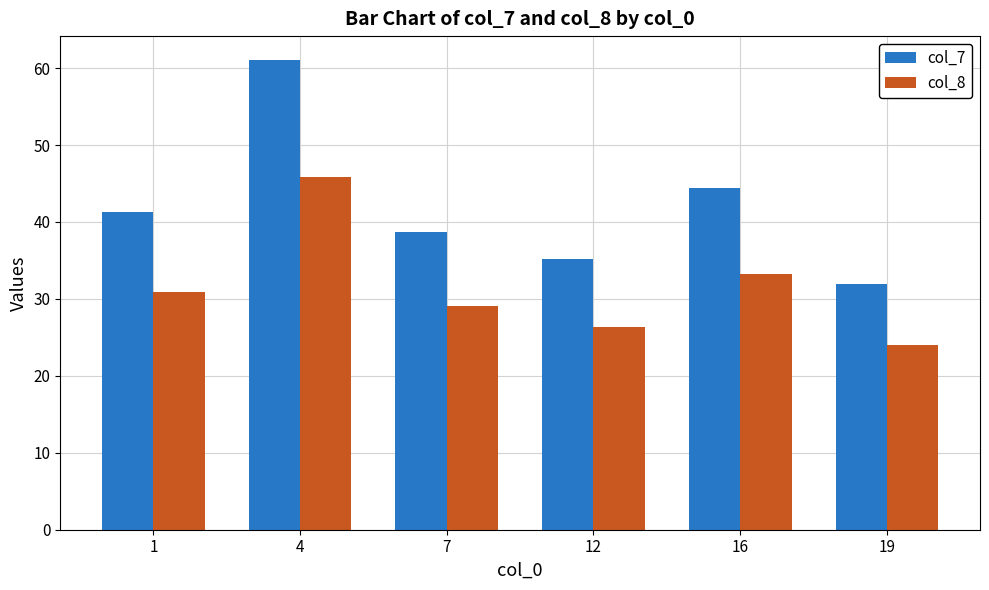

List the series in order of their peak value, lowest first.

col_8, col_7